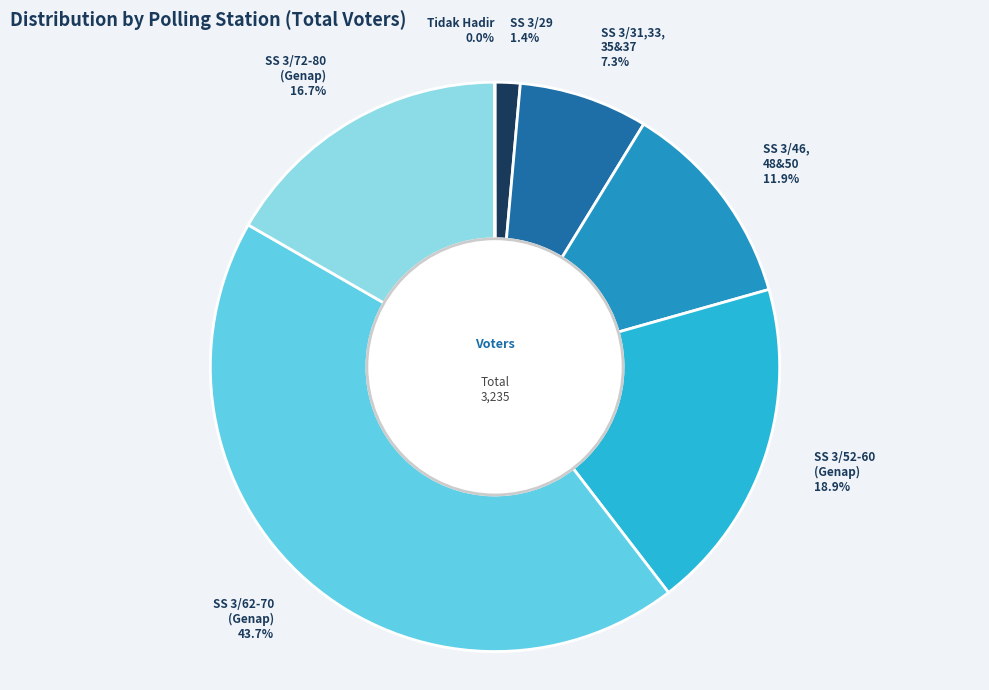

Which slice is the largest?

SS 3/62-70 (Genap)